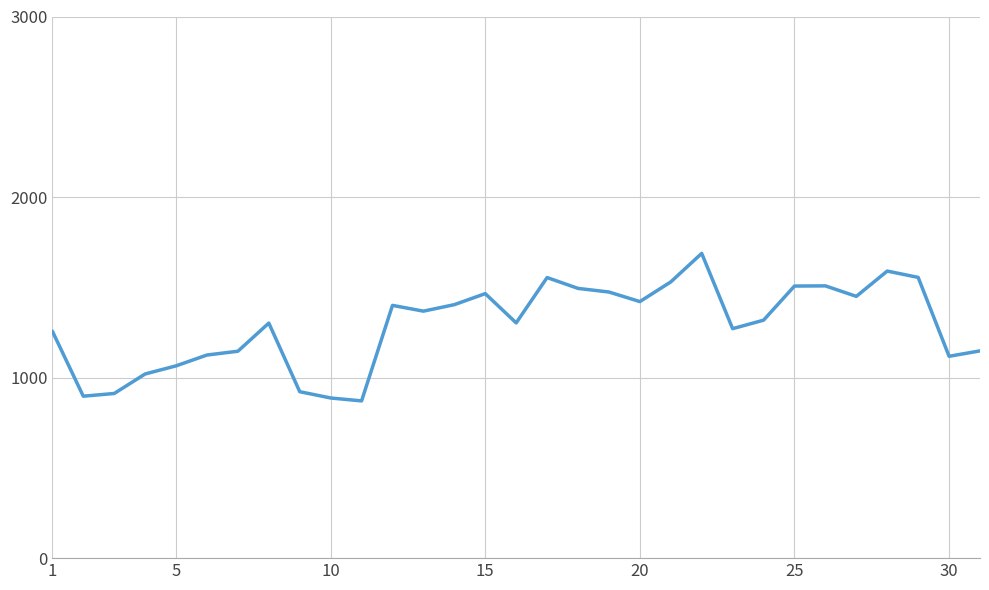

How many values are below 1318?

15